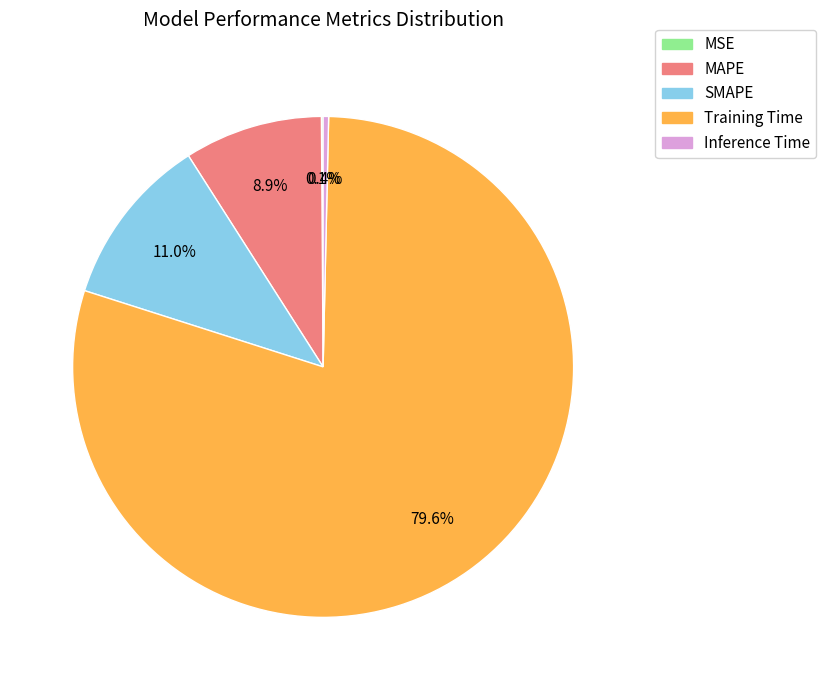

What is the total percentage of Inference Time and SMAPE?

11.4%